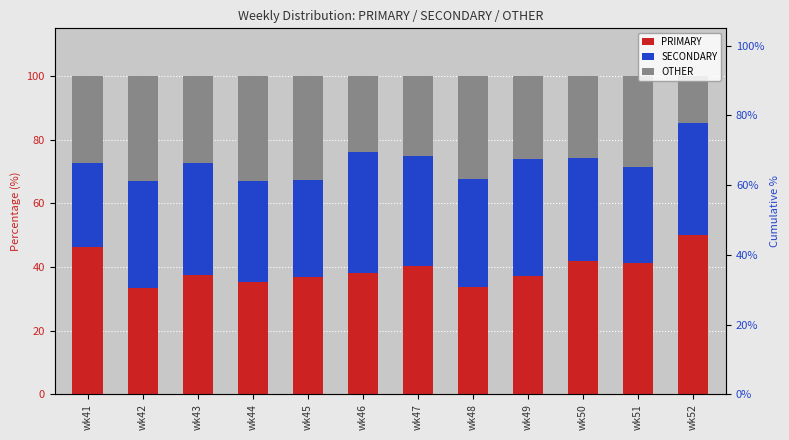

Which series changed the most between wk45 and wk49?

OTHER